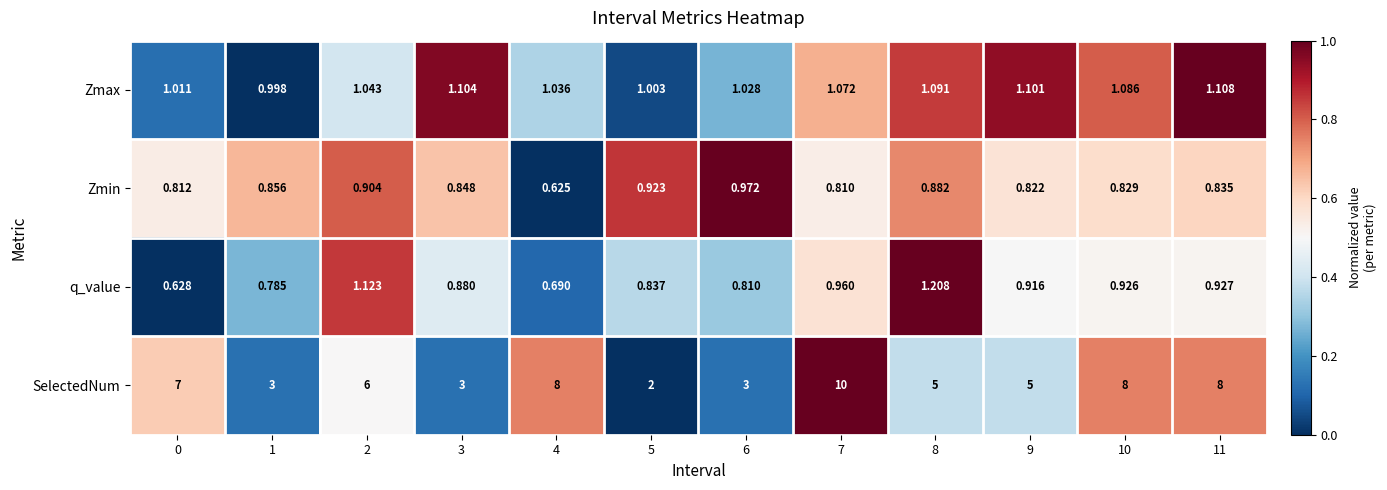

Which series has the widest spread of values?

SelectedNum